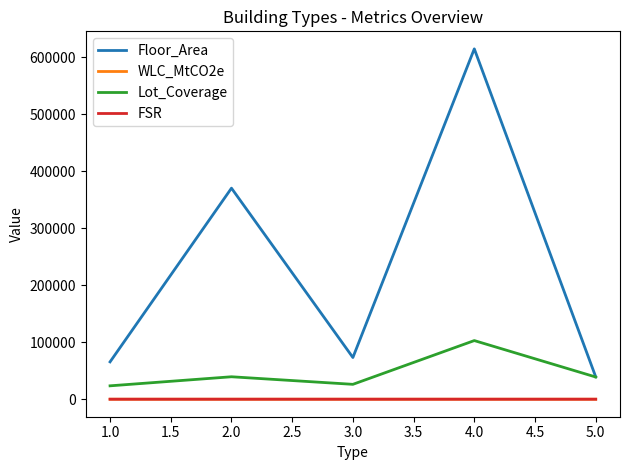

Which series has the largest total across all categories?

Floor_Area